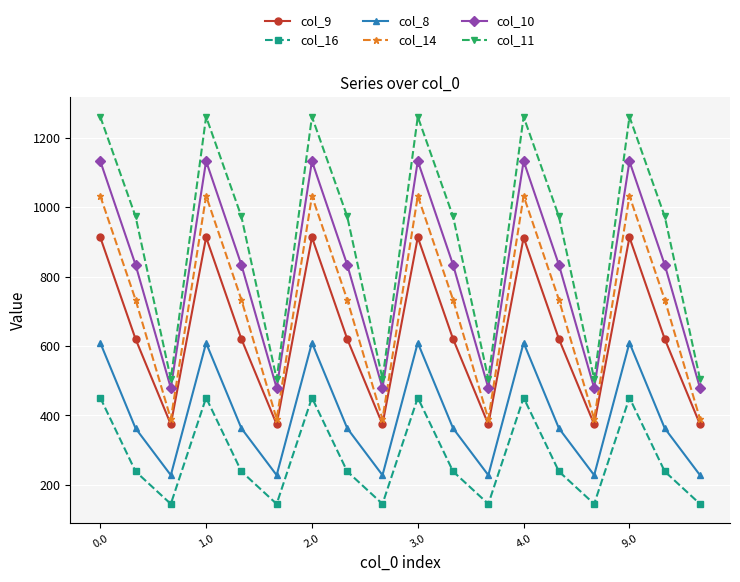

What is the value of the col_16 point at the 18th from the left?

144.9